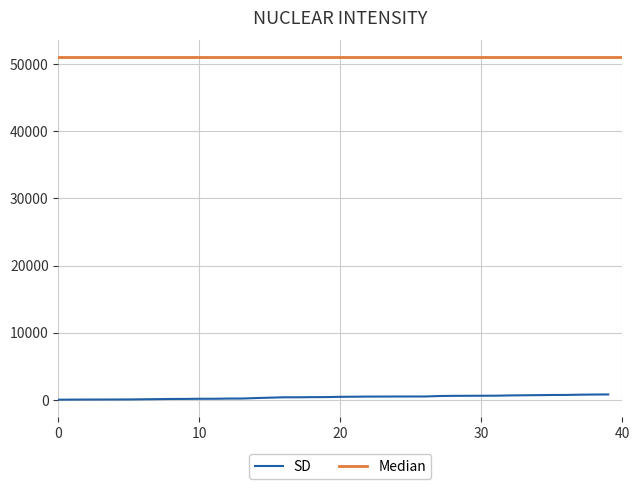

List the labels in order of value, largest first.

39, 38, 37, 36, 35, 34, 33, 32, 31, 30, 29, 28, 27, 26, 25, 24, 23, 22, 21, 20, 19, 18, 17, 16, 15, 14, 13, 12, 11, 10, 9, 8, 7, 6, 5, 4, 3, 2, 1, 0